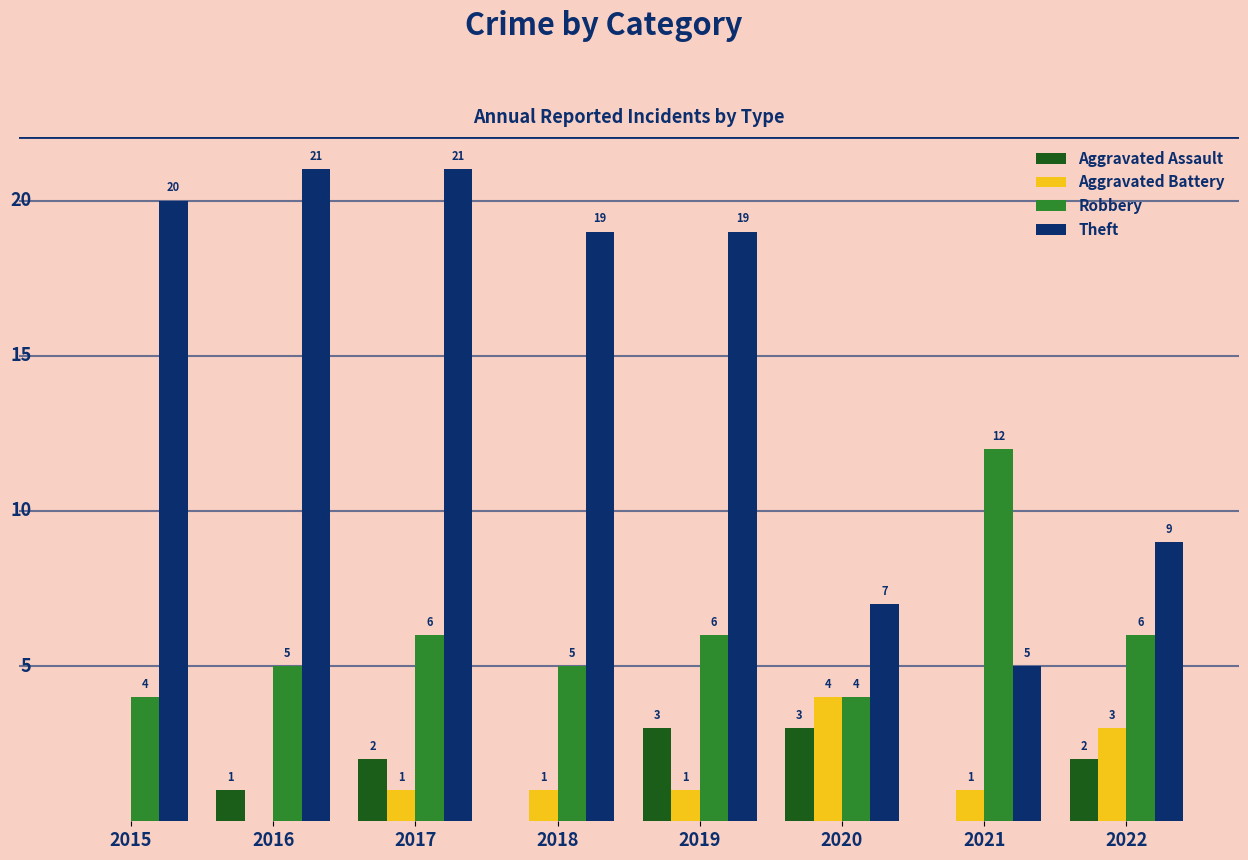

Is the value of Robbery at 2018 greater than the value of Theft at 2017?

No